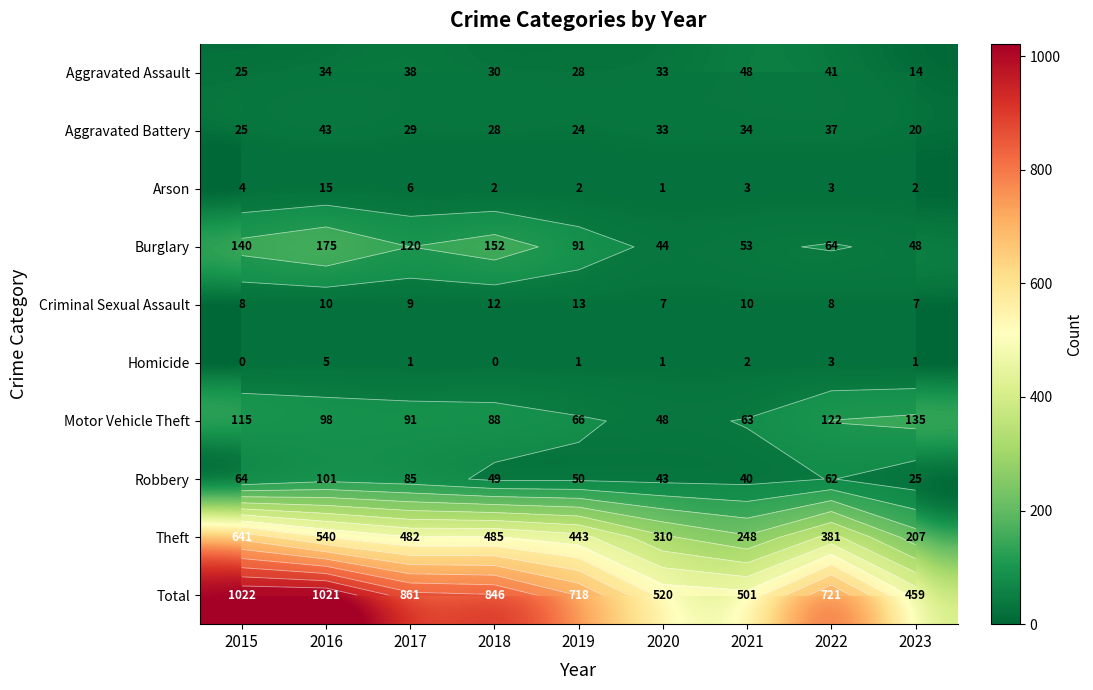

How many distinct data groups are displayed?

10